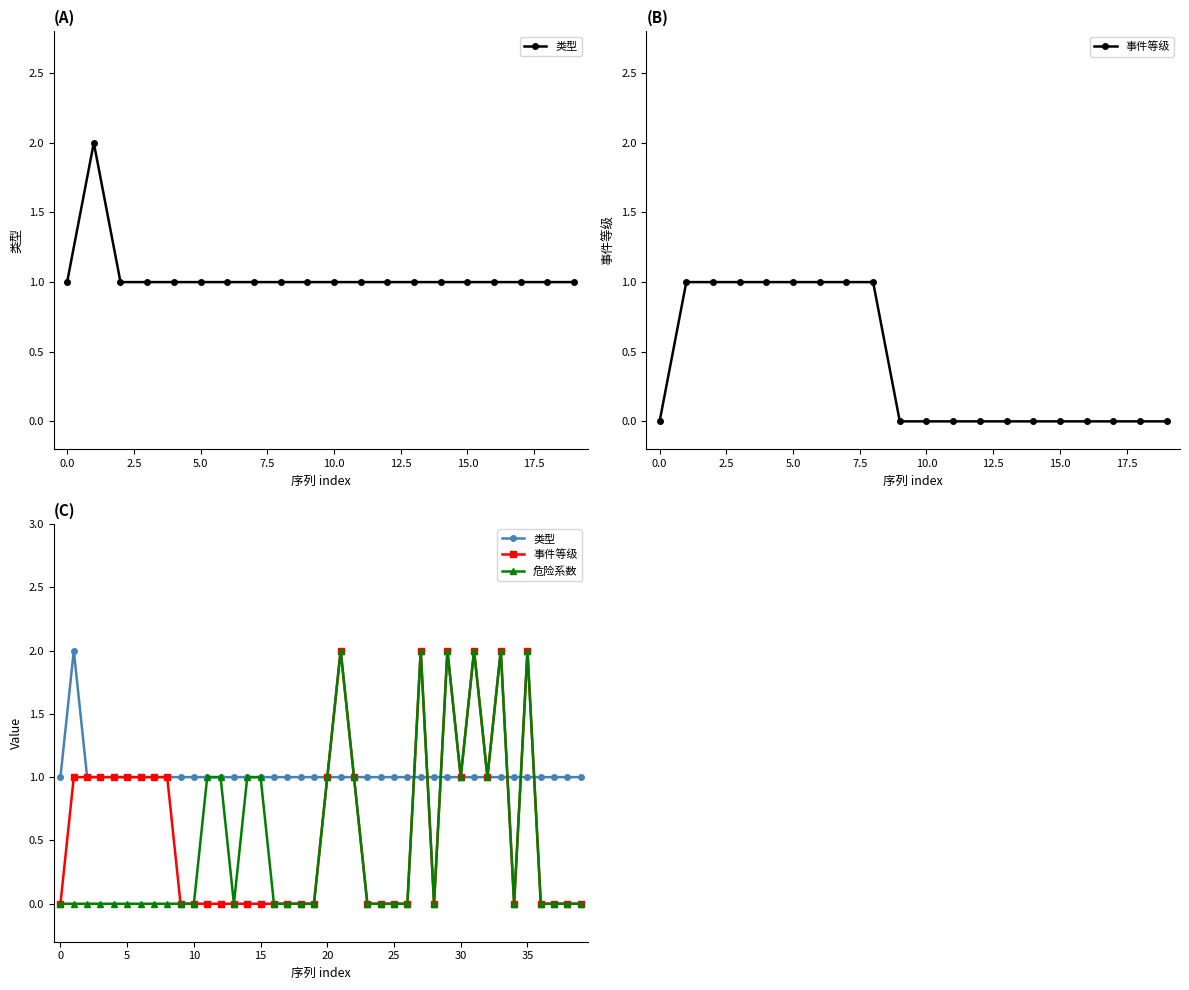

True or false: 危险系数 and 事件等级 intersect in this chart.

False